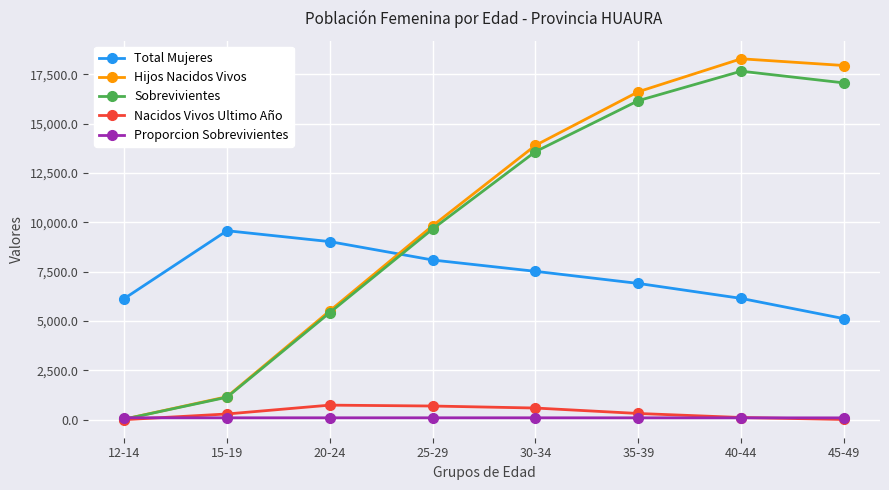

Between 12-14 and 25-29, which series saw the biggest shift?

Hijos Nacidos Vivos